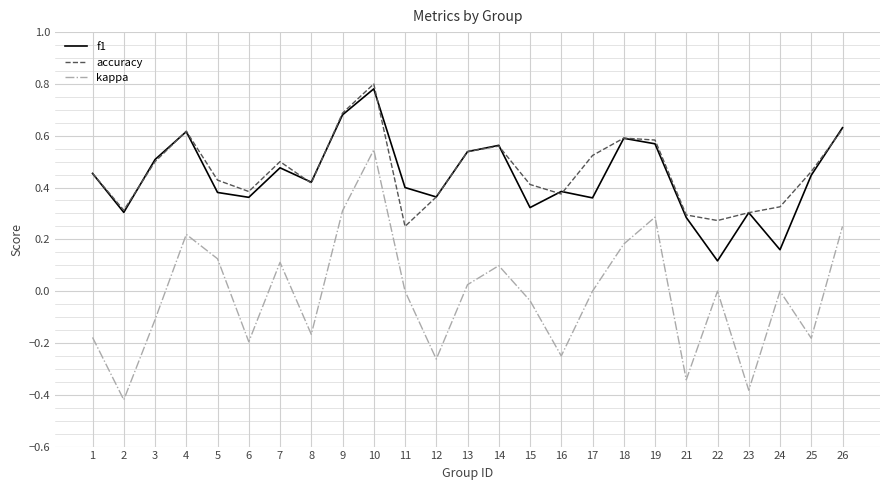

True or false: f1 has a value of 0.4 at 16.

True